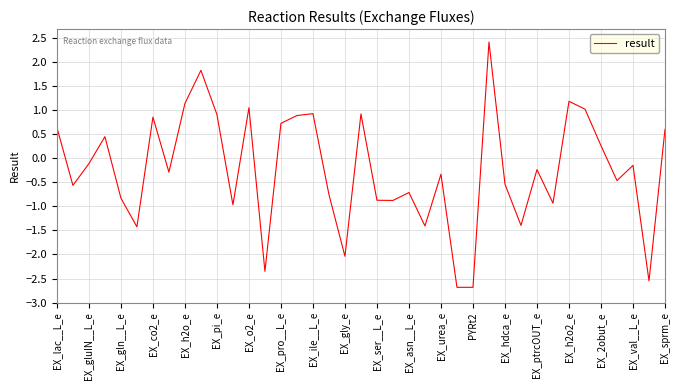

What is the greatest value displayed?

2.4